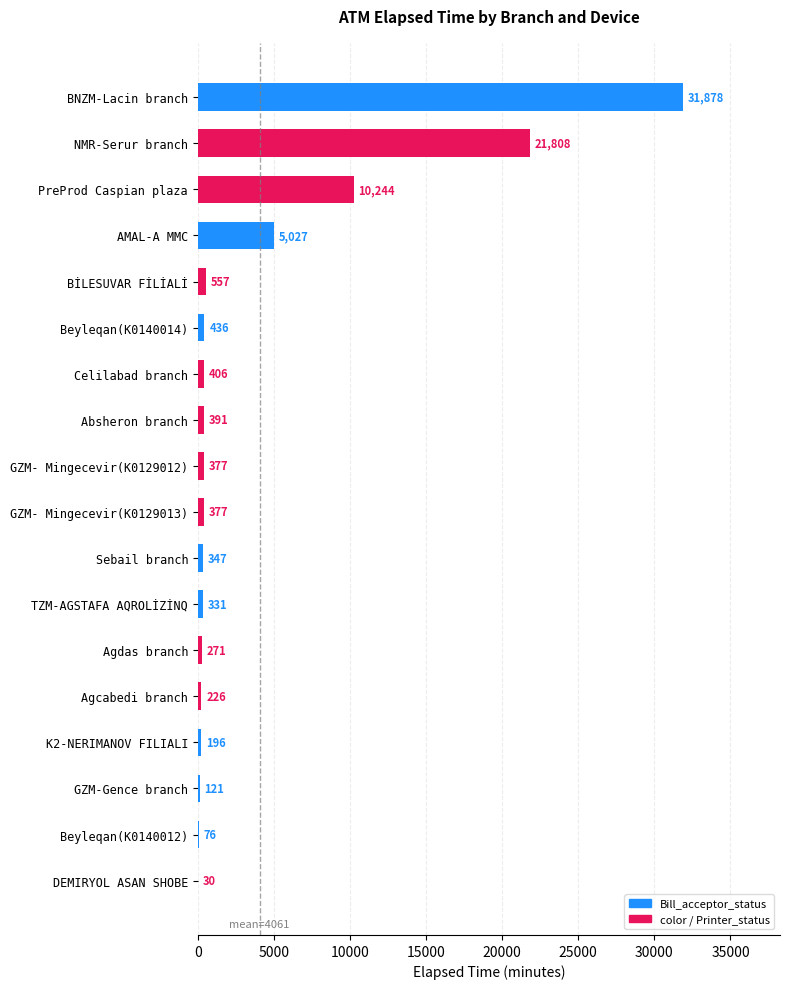

At which label is the value closest to 15954?

PreProd Caspian plaza